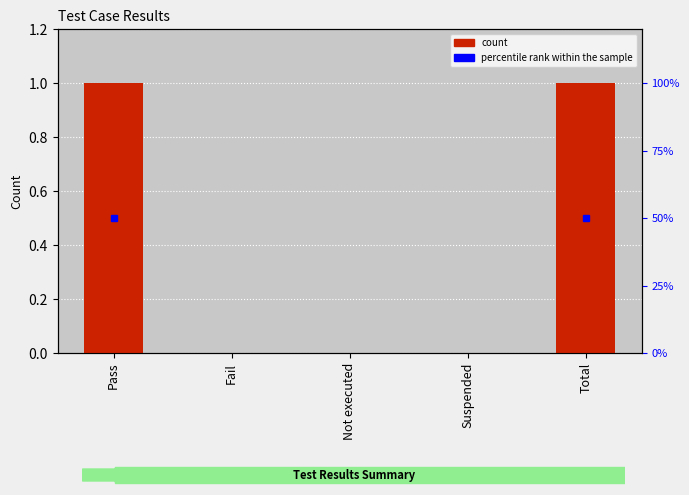

How many bars are there in total?

5